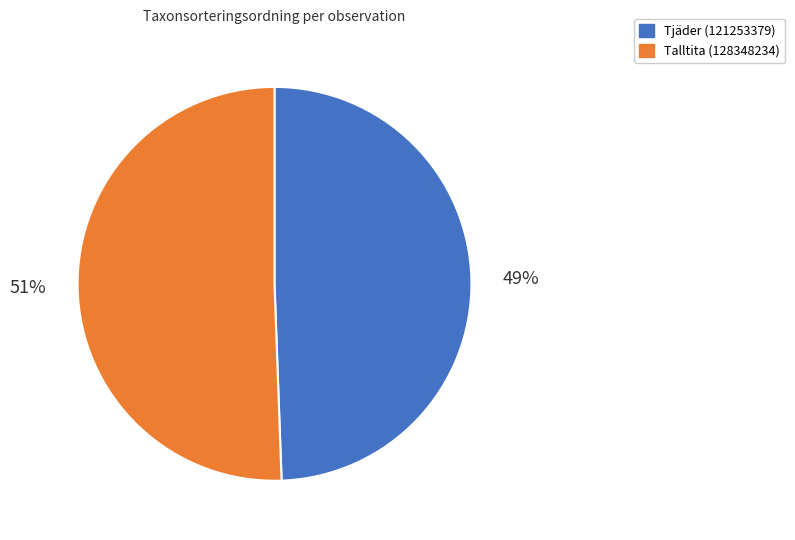

Between Talltita (128348234) and Tjäder (121253379), which is larger?

Talltita (128348234)